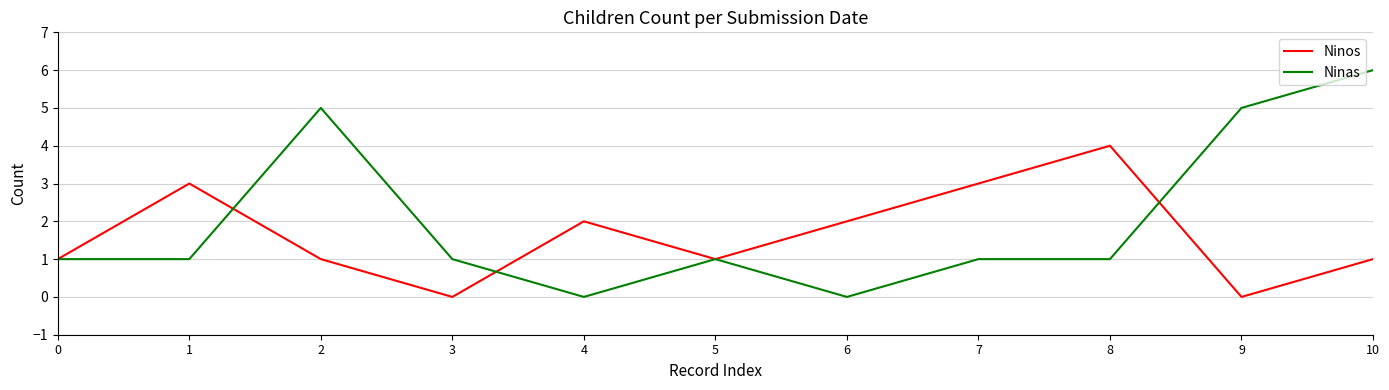

The value of Ninos at 7 is 4. True or false?

False